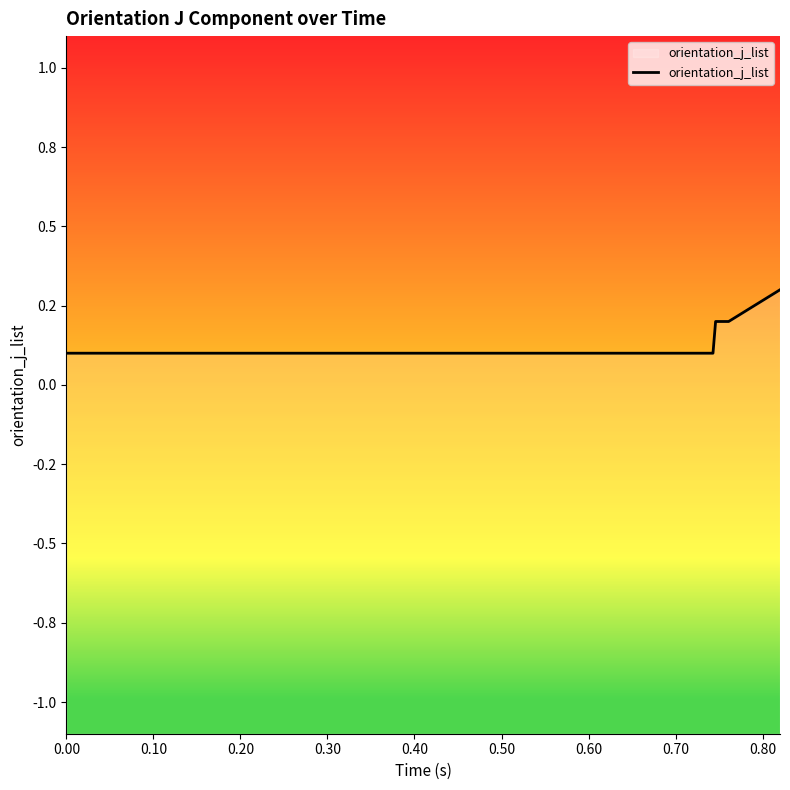

Reading left to right, list all the values displayed in this chart.

0.1	0.1	0.1	0.1	0.1	0.1	0.1	0.1	0.1	0.1	0.1	0.1	0.1	0.1	0.1	0.1	0.1	0.1	0.1	0.1	0.1	0.1	0.1	0.1	0.1	0.1	0.1	0.1	0.1	0.1	0.1	0.1	0.1	0.1	0.1	0.1	0.2	0.2	0.2	0.3